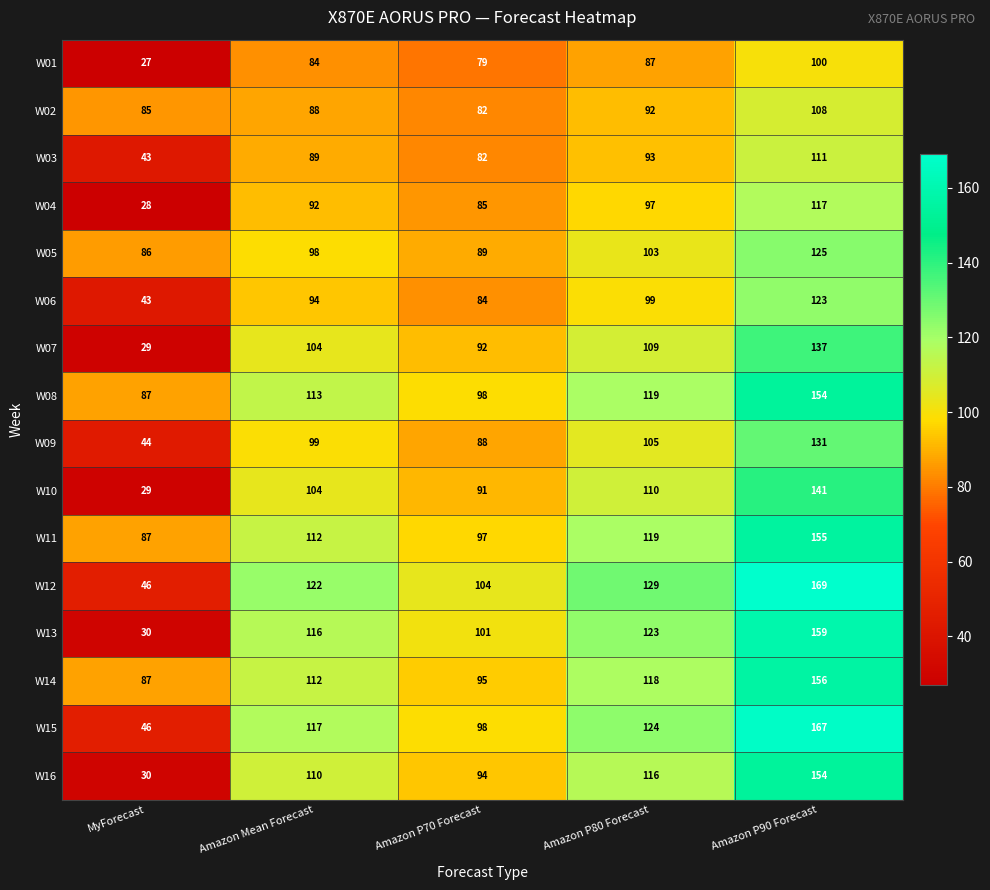

What is the sum of the W13 values at Amazon P80 Forecast and Amazon P70 Forecast?

224